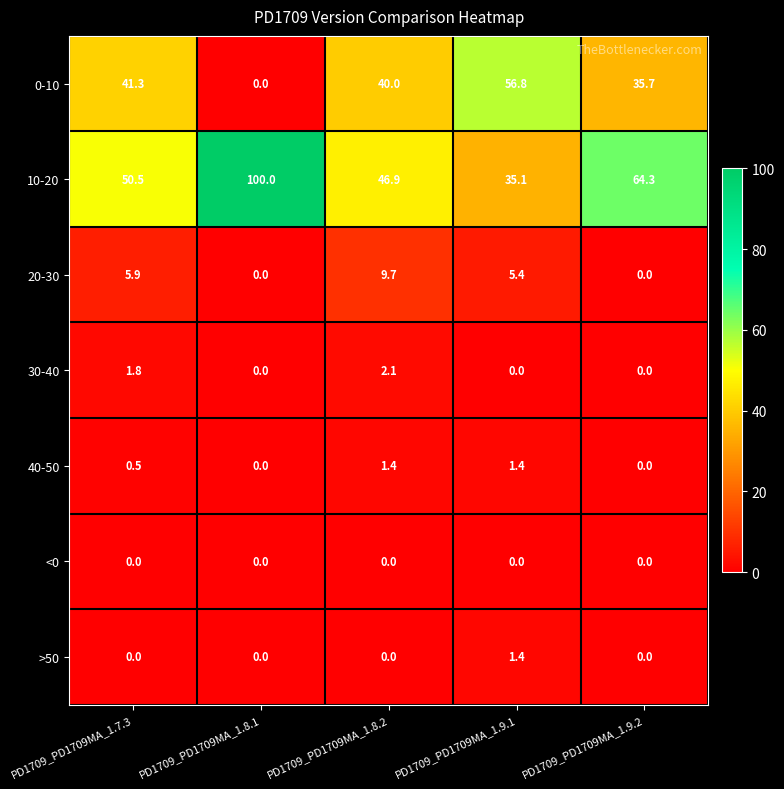

At which label is 20-30 closest to 4?

PD1709_PD1709MA_1.9.1